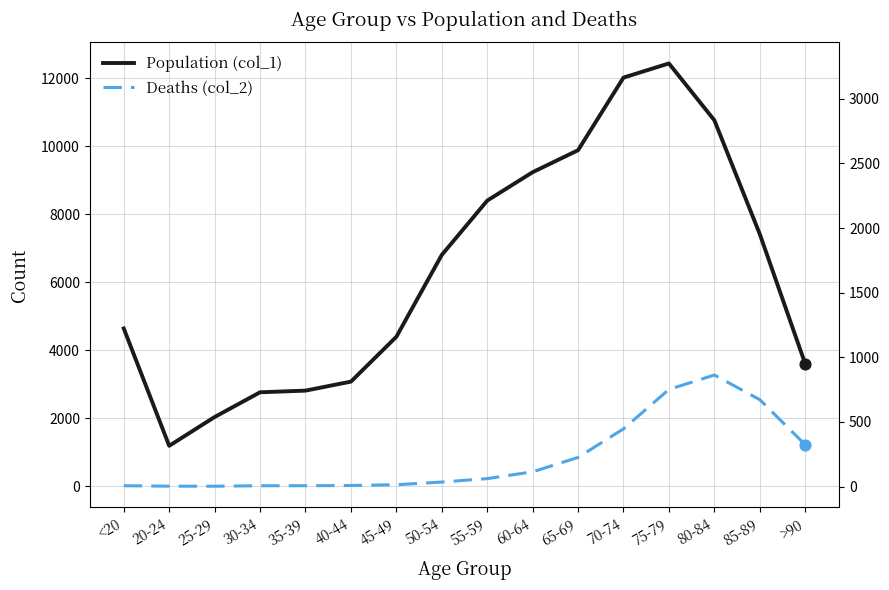

Is the value of Population (col_1) at 40-44 greater than the value of Deaths (col_2) at 85-89?

Yes